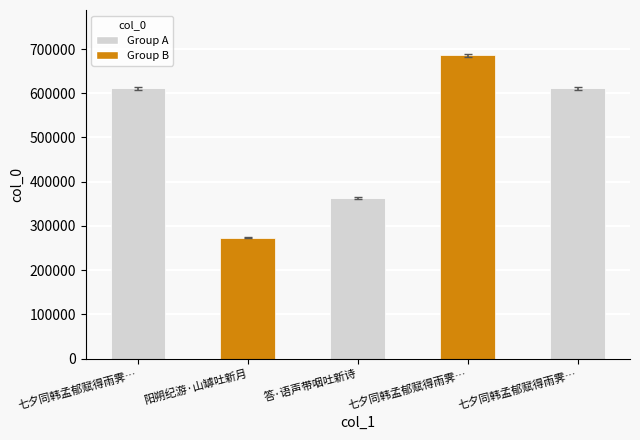

What position from the right is 七夕同韩孟郁赋得雨霁吐新月二首?

2